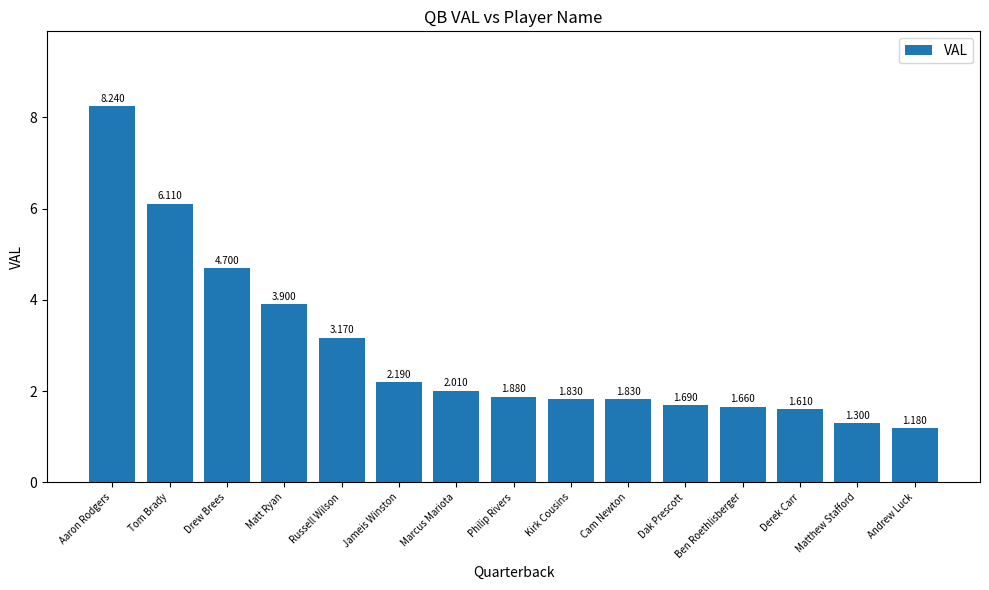

How many categories are shown in the chart?

15